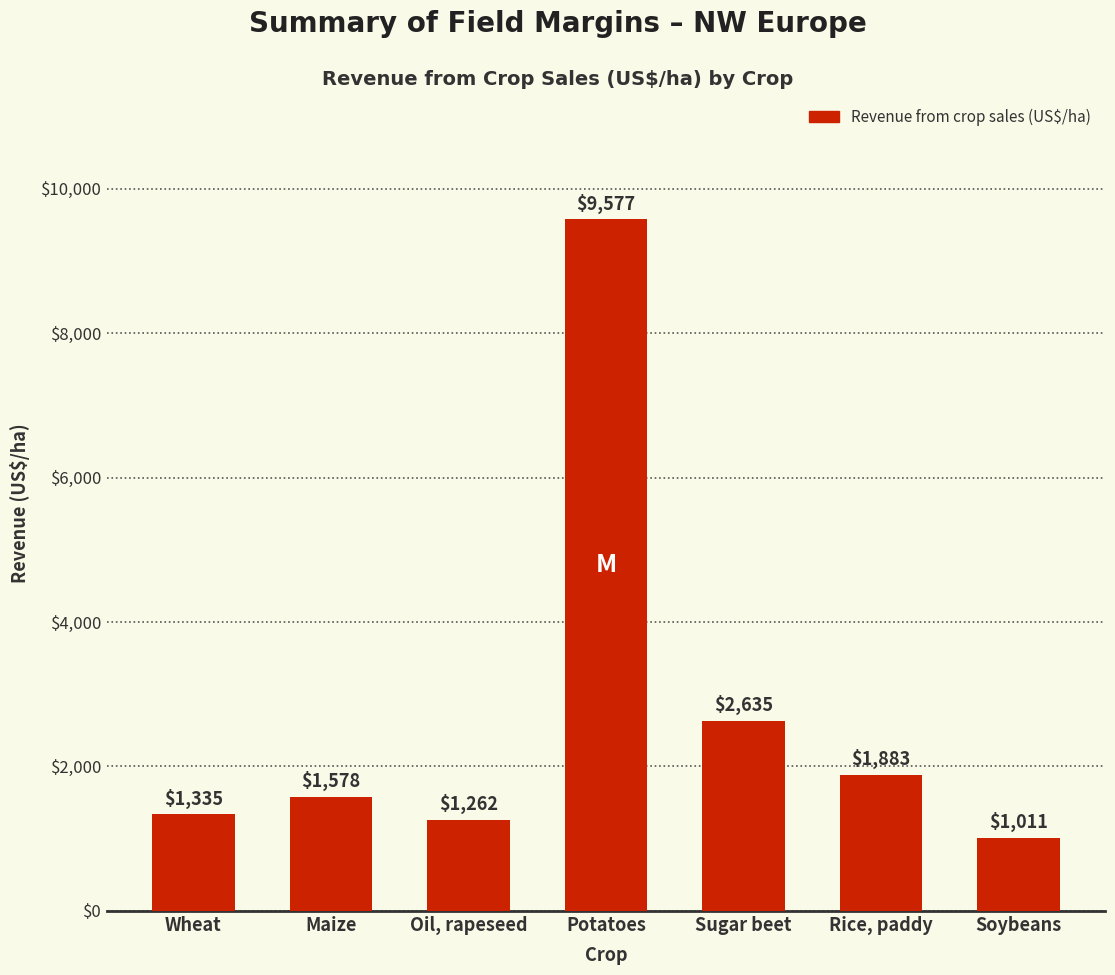

What position from the left is Potatoes?

4